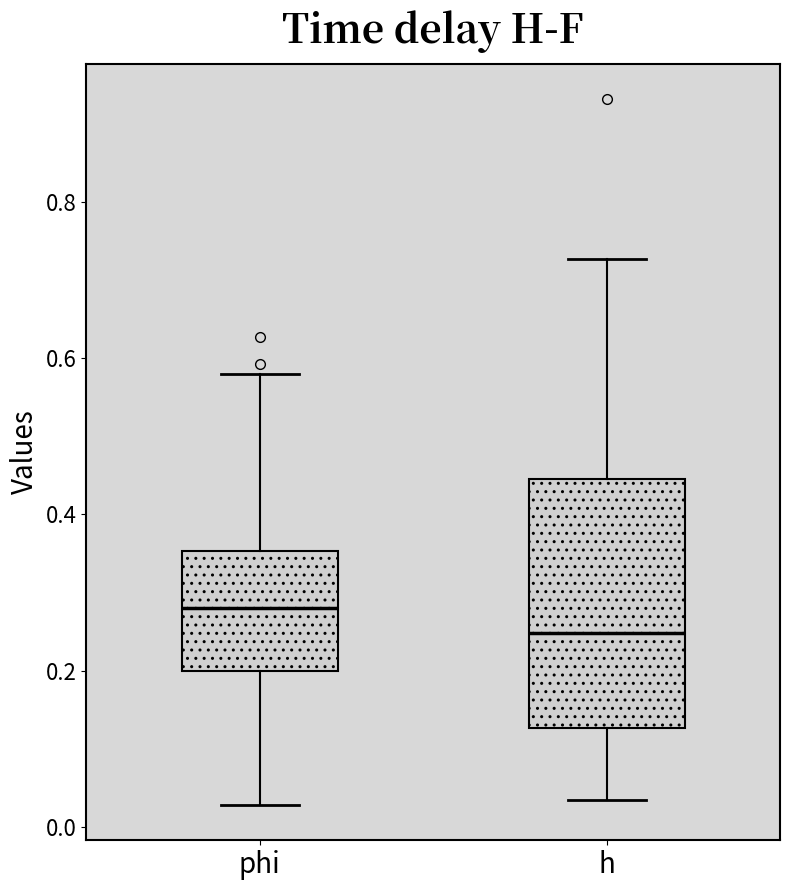

Where is the lower edge of the box for h on the y-axis? The values are not printed on the chart, so give them approximately, as read against the axis.

0.12